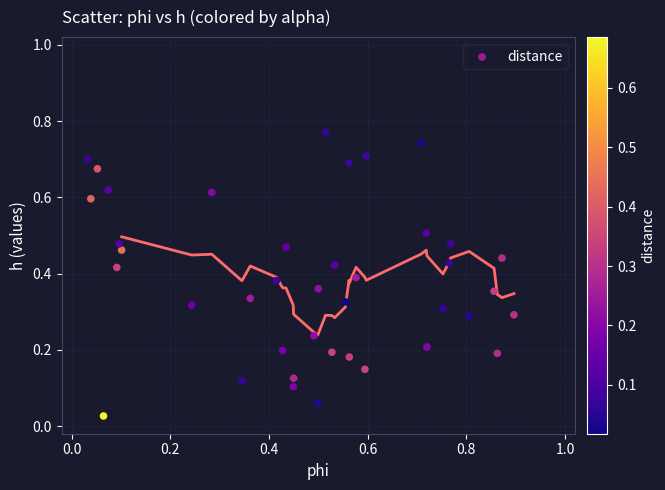

What is the range of X values (max minus min)?

0.9